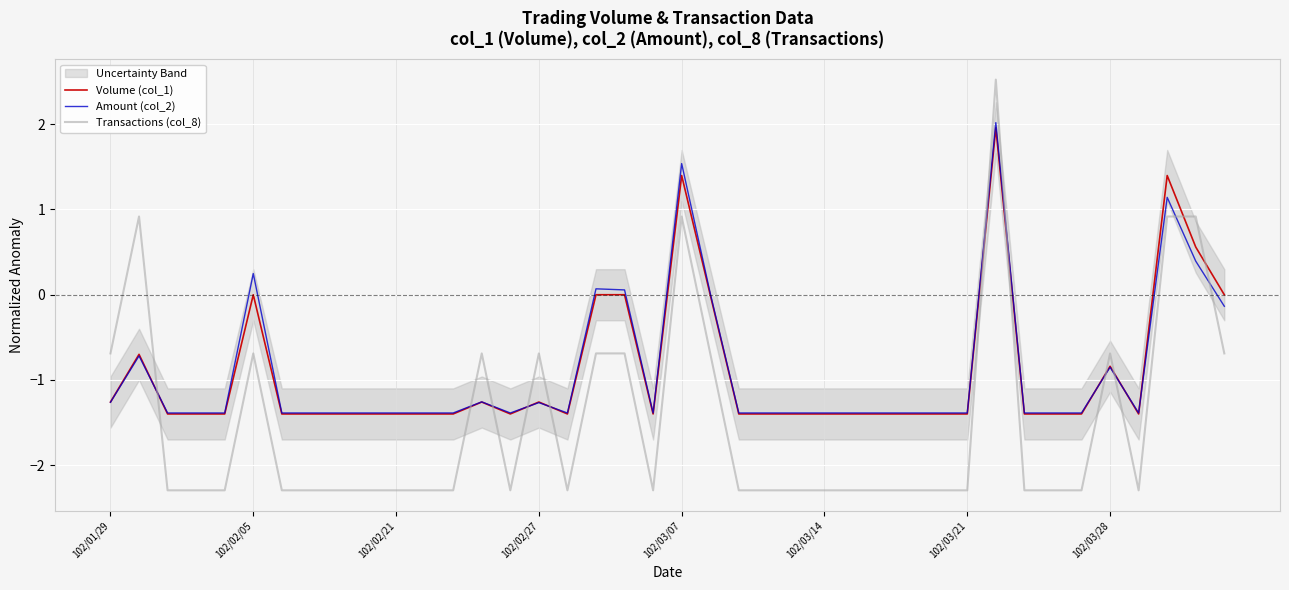

What is the highest value of the Transactions (col_8) series?

2.5